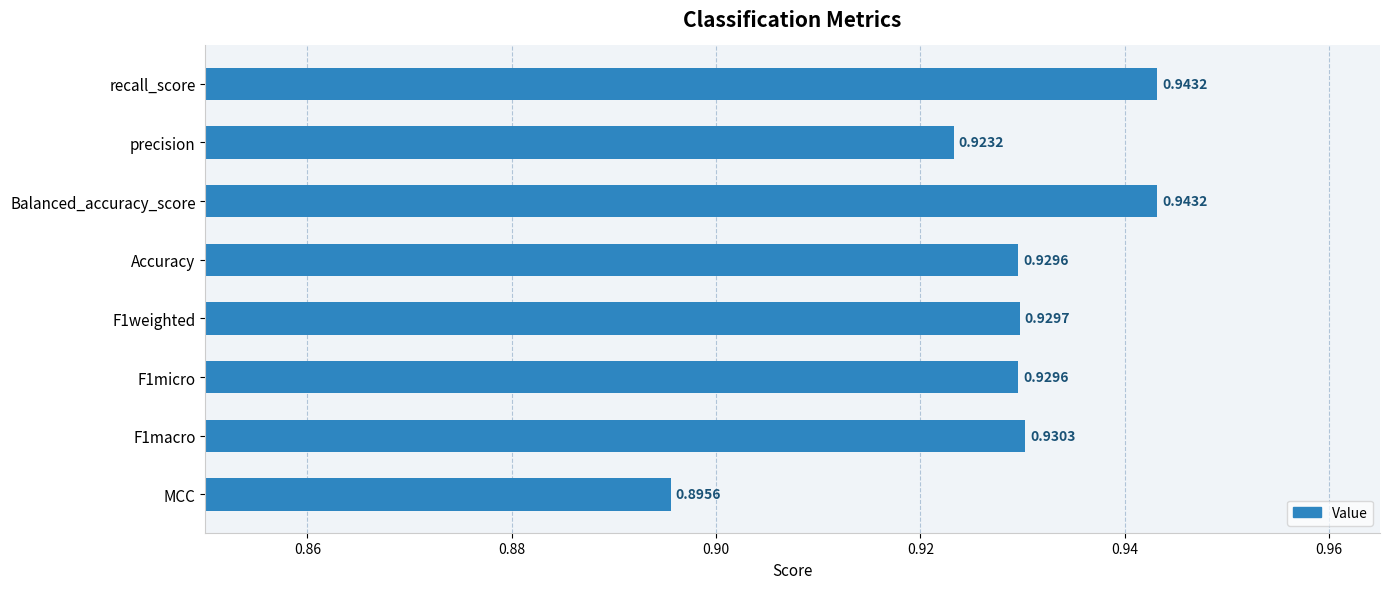

What is the sum of the values at F1macro and MCC?

1.8